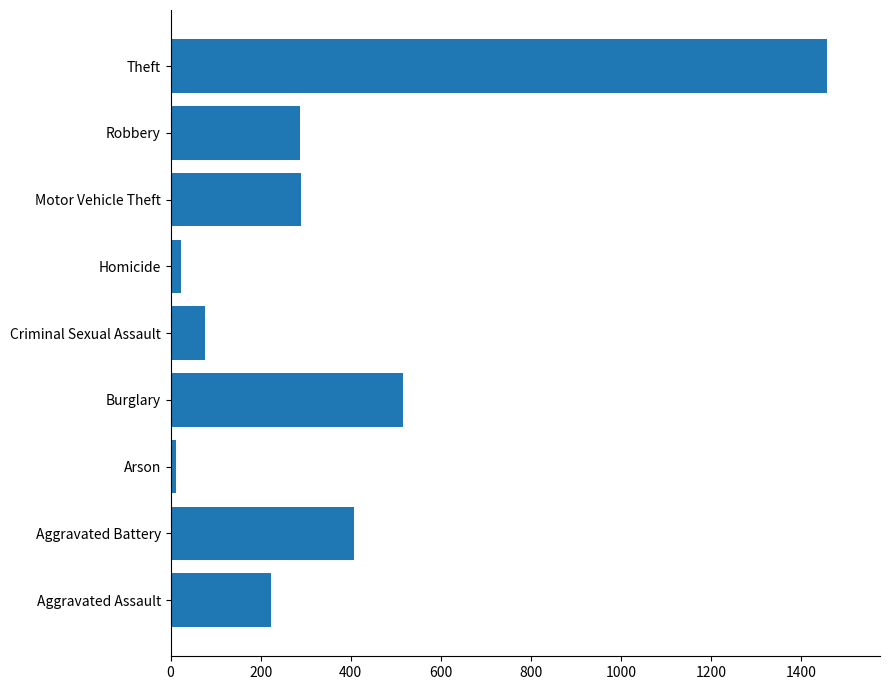

True or false: the data shows 308 at Aggravated Assault.

False